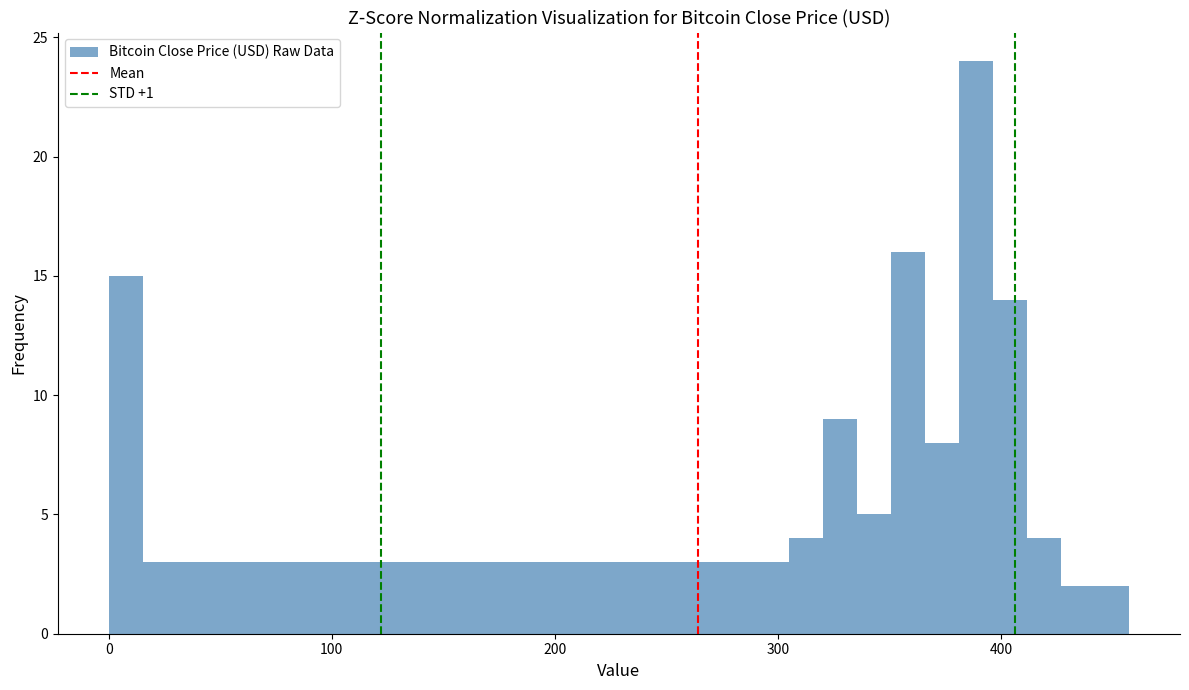

Read against the x-axis, roughly where is the centre of the tallest bar?

390